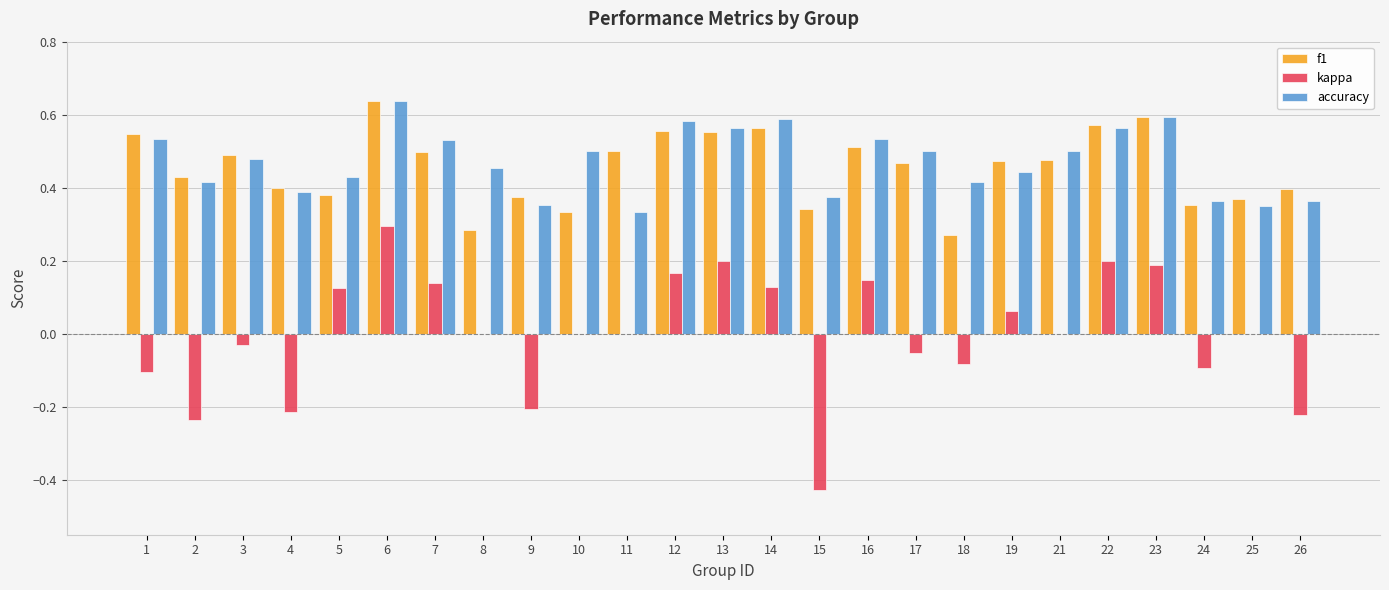

Between 3 and 10, which series saw the biggest shift?

f1